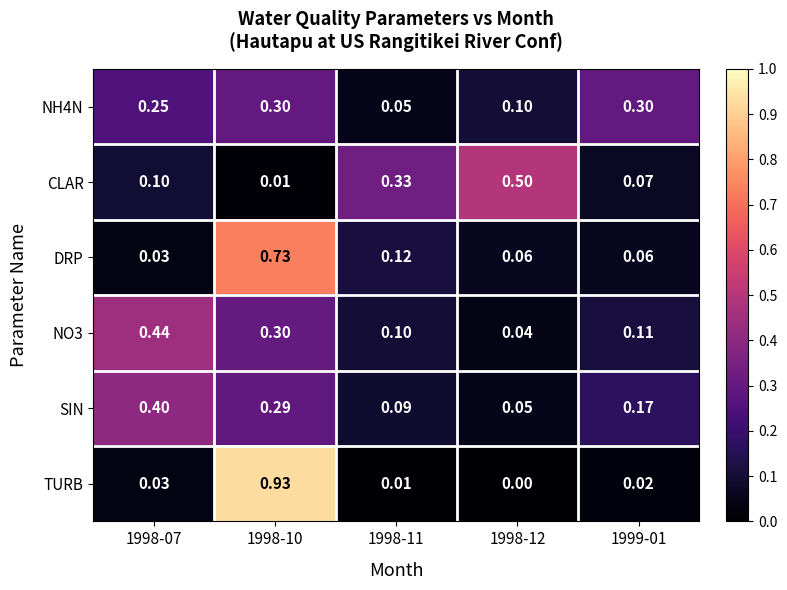

Which series changed the most between 1998-07 and 1999-01?

NO3